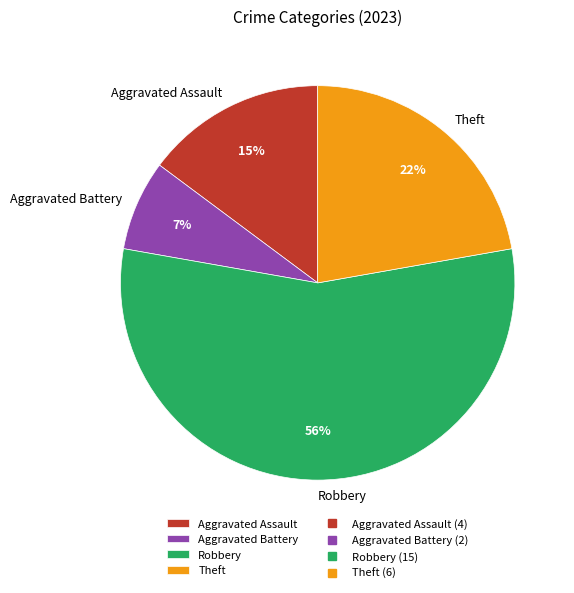

Approximately how many times larger is the value at Aggravated Battery compared to Robbery?

0.1